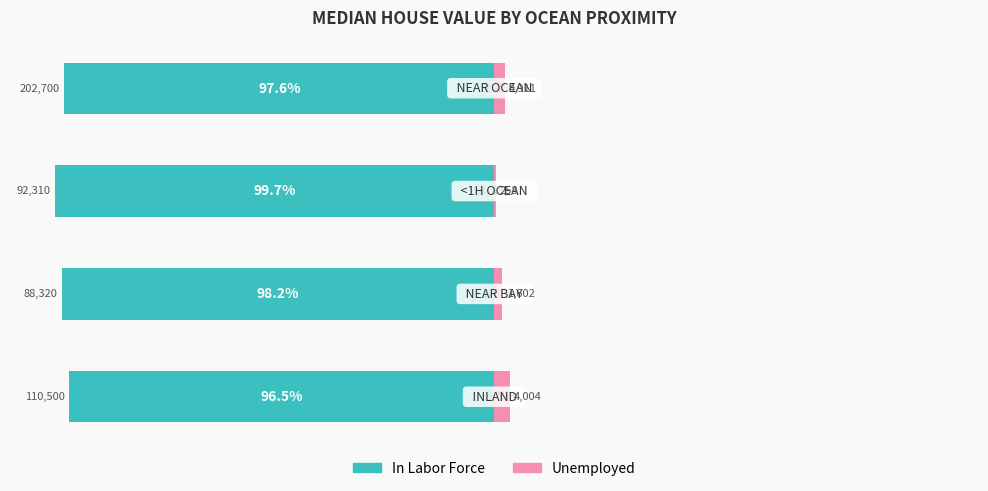

How many groups of bars are there?

4